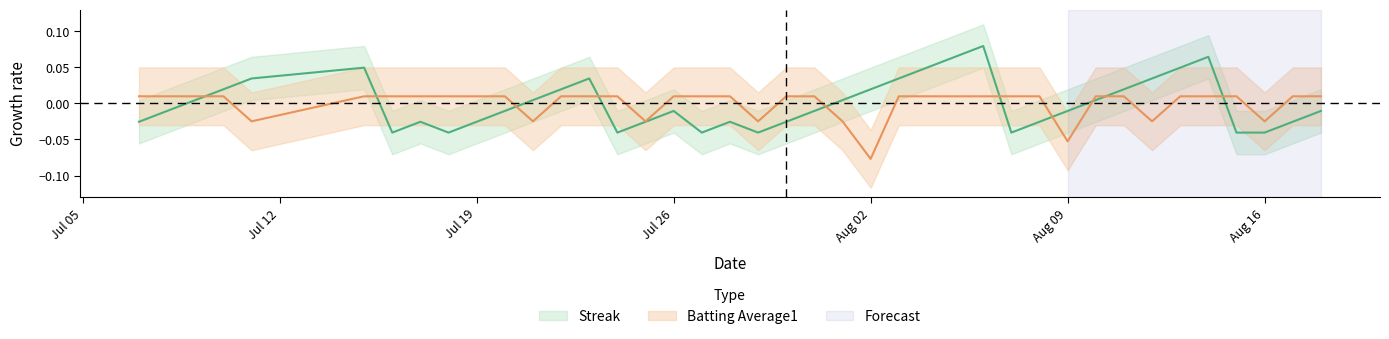

True or false: streak and batting_avg cross at least once.

True